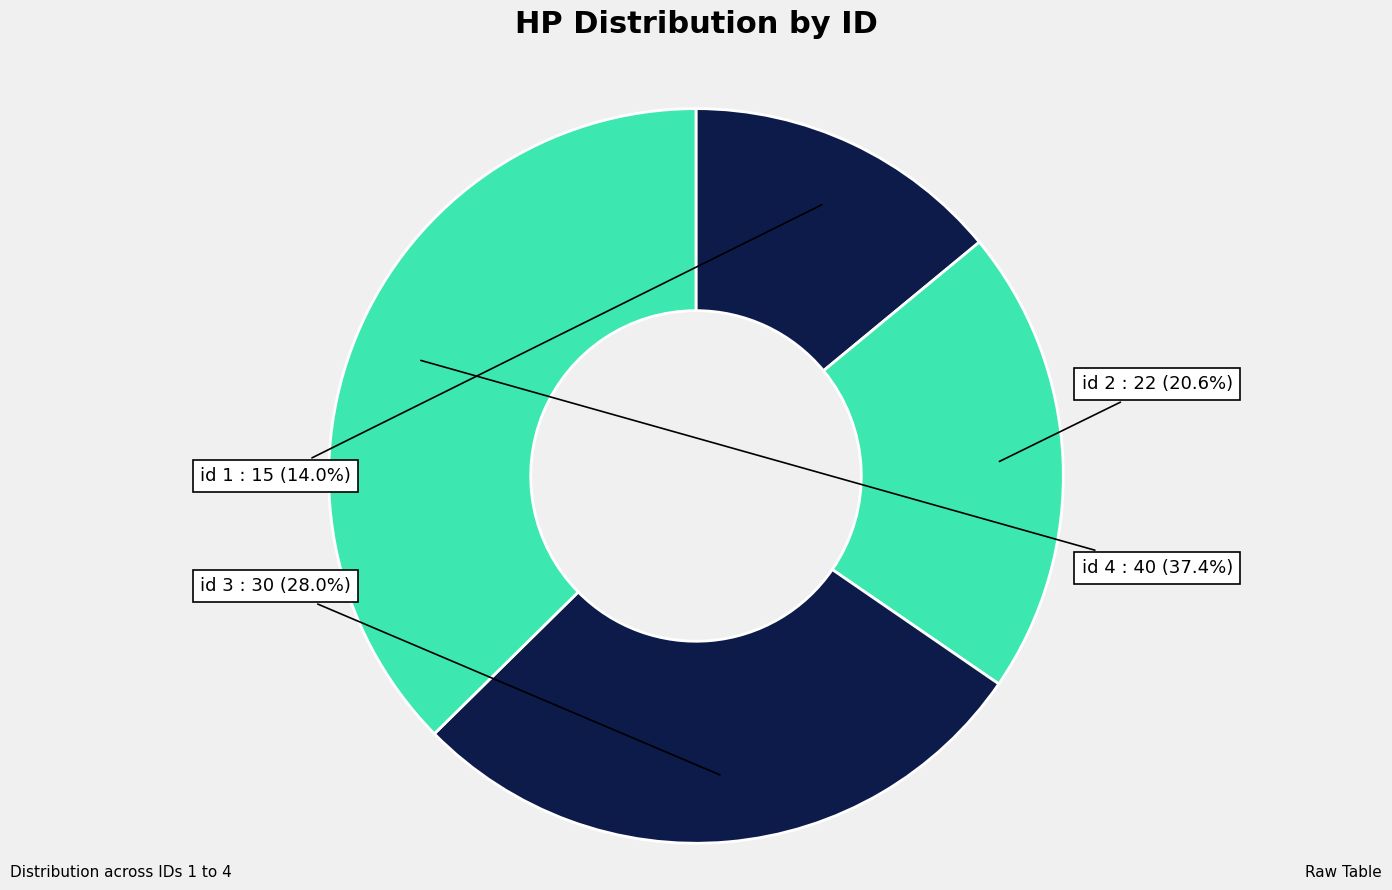

What is the ratio of the value at id 3 to the value at id 2?

1.4